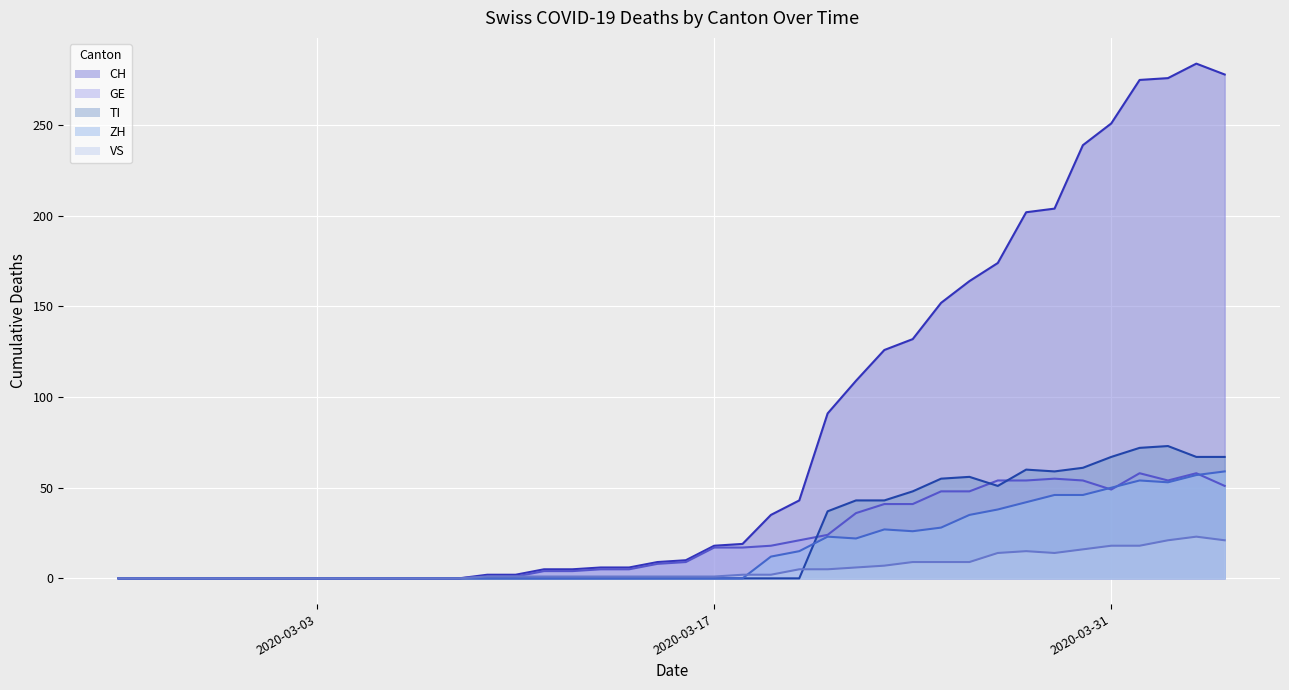

Reading left to right, list all the values displayed in this chart.

CH: 0	0	0	0	0	0	0	0	0	0	0	0	0	2	2	5	5	6	6	9	10	18	19	35	43	91	109	126	132	152	164	174	202	204	239	251	275	276	284	278
GE: 0	0	0	0	0	0	0	0	0	0	0	0	0	1	1	4	4	5	5	8	9	17	17	18	21	24	36	41	41	48	48	54	54	55	54	49	58	54	58	51
VS: 0	0	0	0	0	0	0	0	0	0	0	0	0	1	1	1	1	1	1	1	1	1	2	2	5	5	6	7	9	9	9	14	15	14	16	18	18	21	23	21
ZH: 0	0	0	0	0	0	0	0	0	0	0	0	0	0	0	0	0	0	0	0	0	0	0	12	15	23	22	27	26	28	35	38	42	46	46	50	54	53	57	59
TI: 0	0	0	0	0	0	0	0	0	0	0	0	0	0	0	0	0	0	0	0	0	0	0	0	0	37	43	43	48	55	56	51	60	59	61	67	72	73	67	67